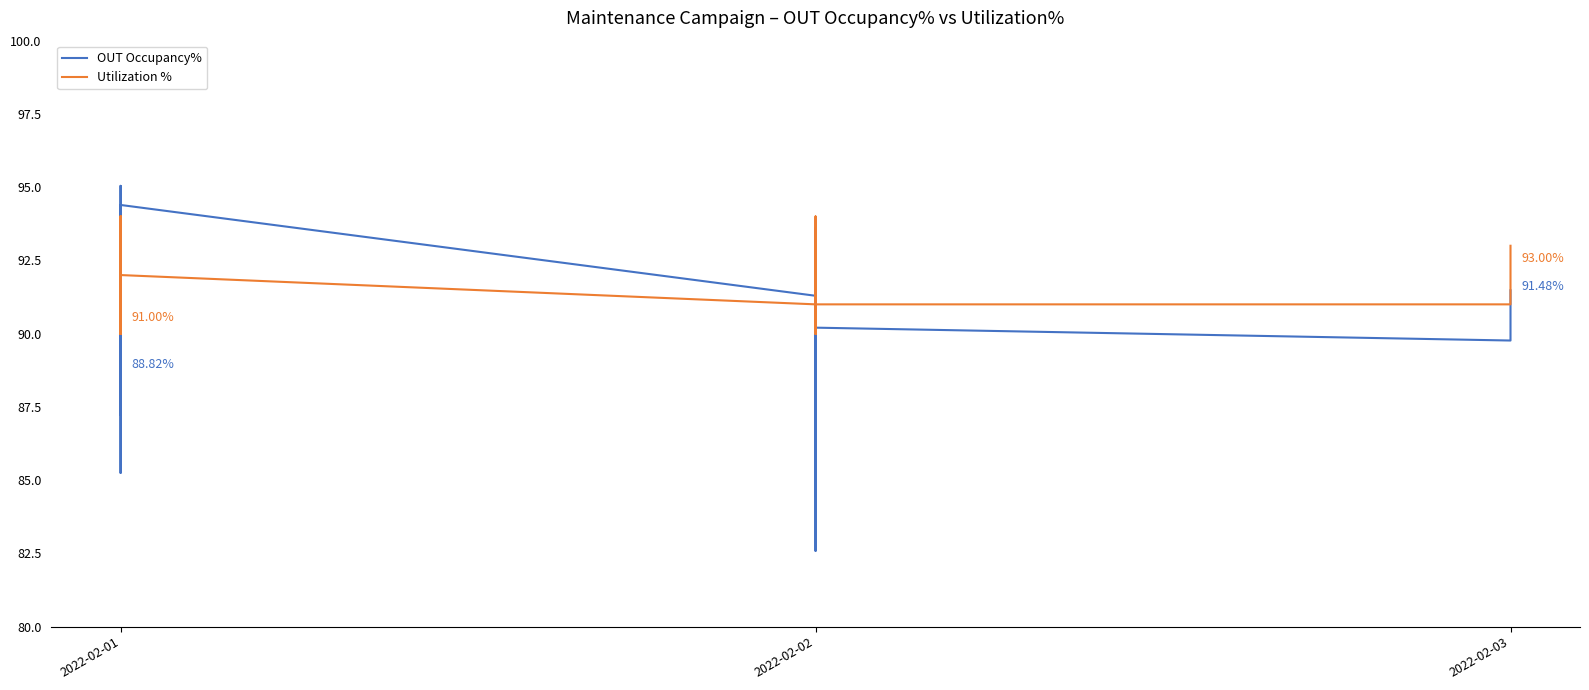

What is the spread (max minus min) of values at 2022-02-01?

2.2